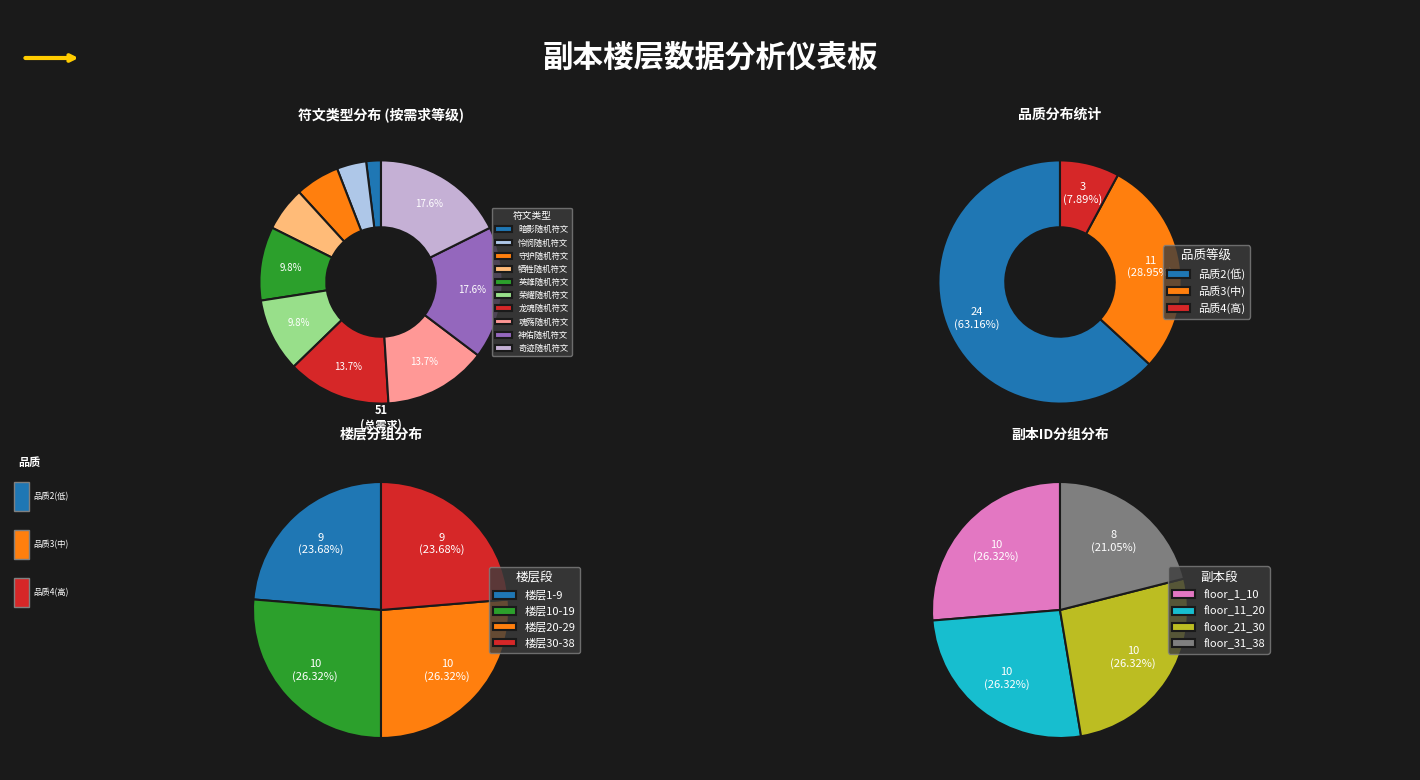

How many slices are in this pie chart?

10